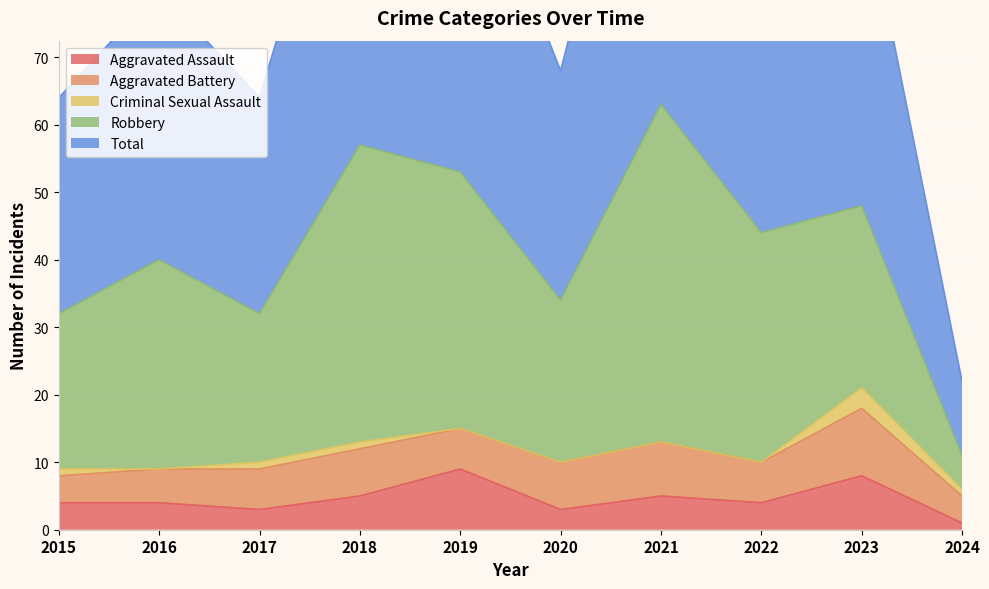

How many data points in Criminal Sexual Assault are less than 1?

5